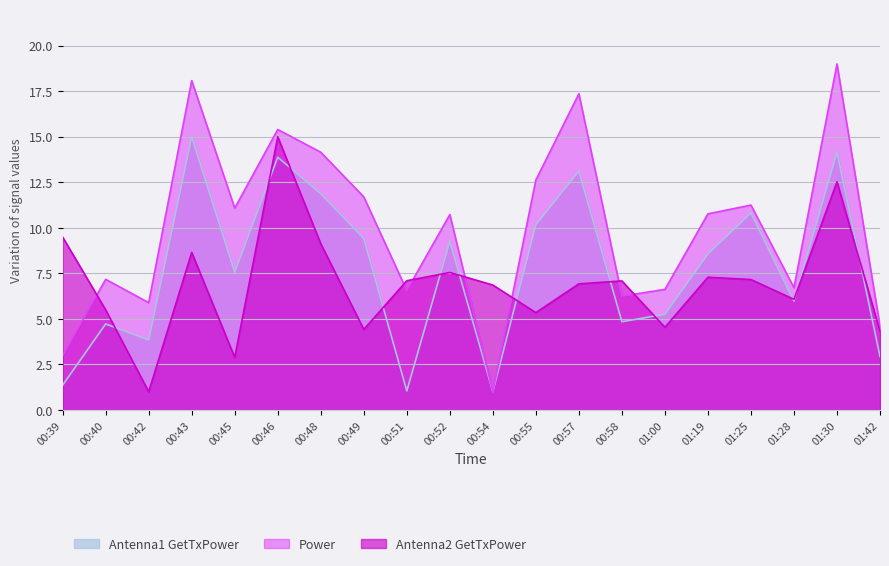

What position from the left is 00:58?

14